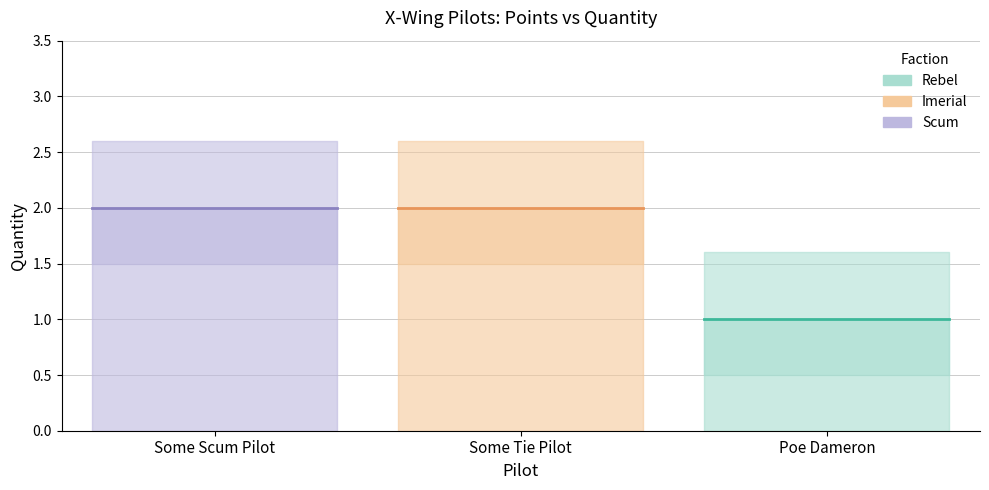

How many values are between 1 and 2?

3